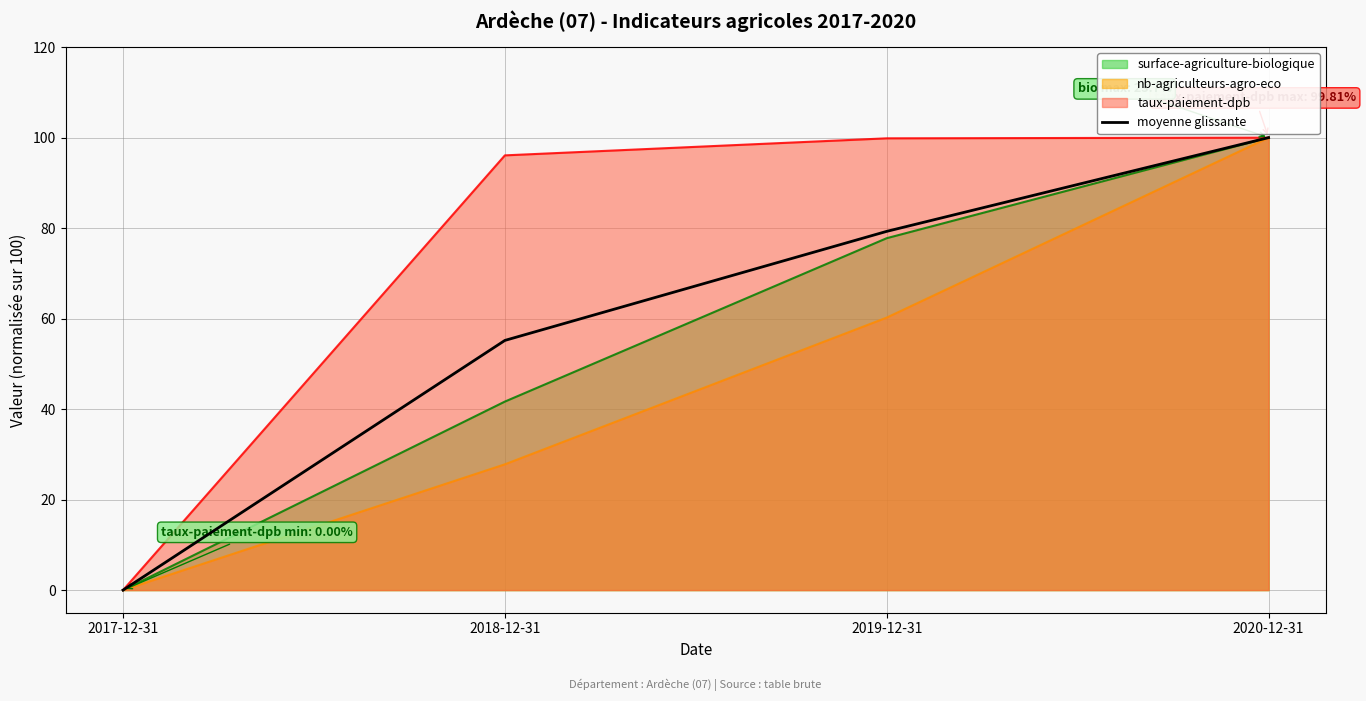

At which label does the data first exceed 79?

2019-12-31